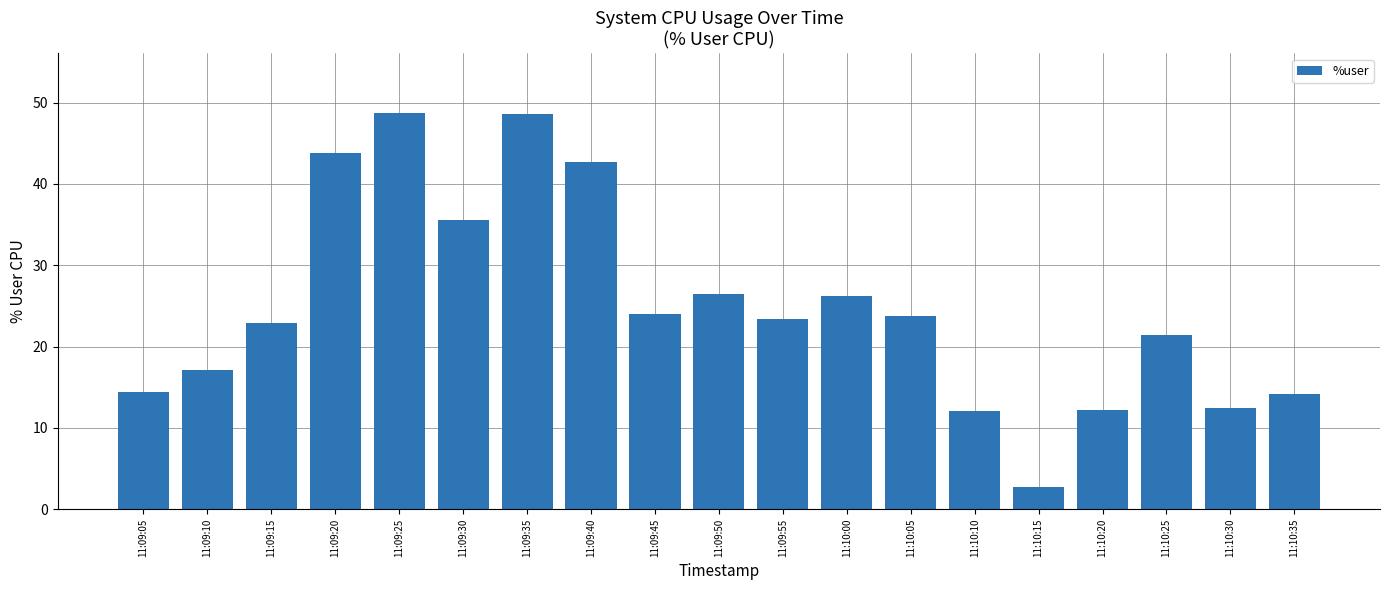

Are the bars horizontal?

No